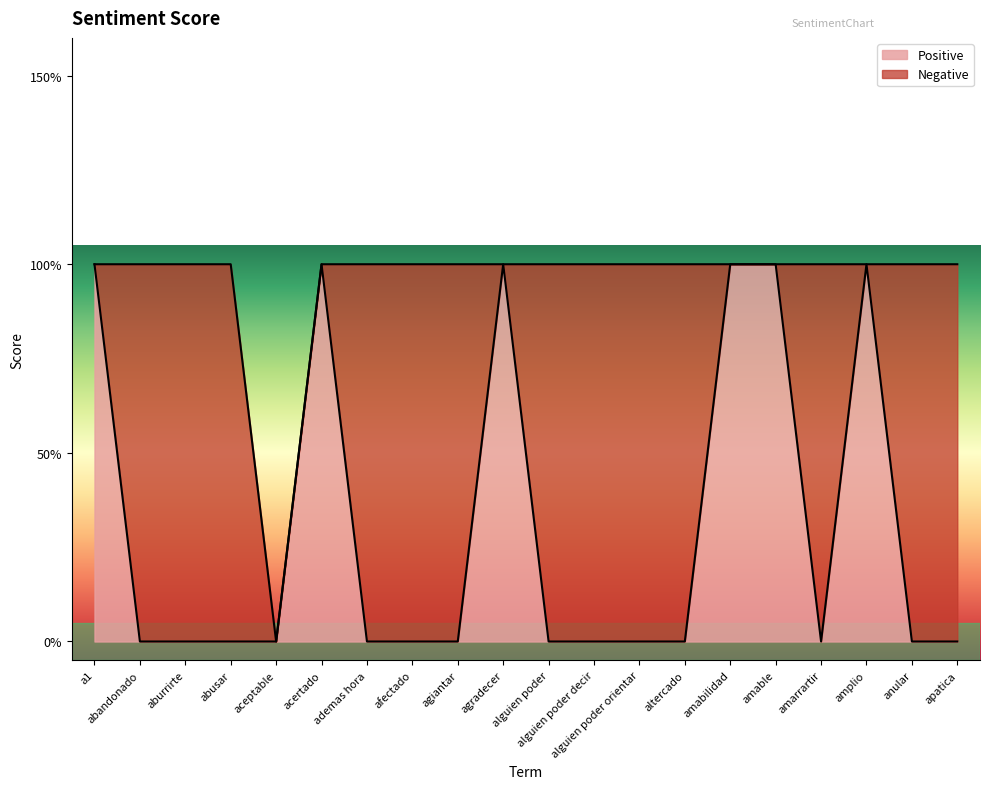

What is the maximum value shown in the chart?

1